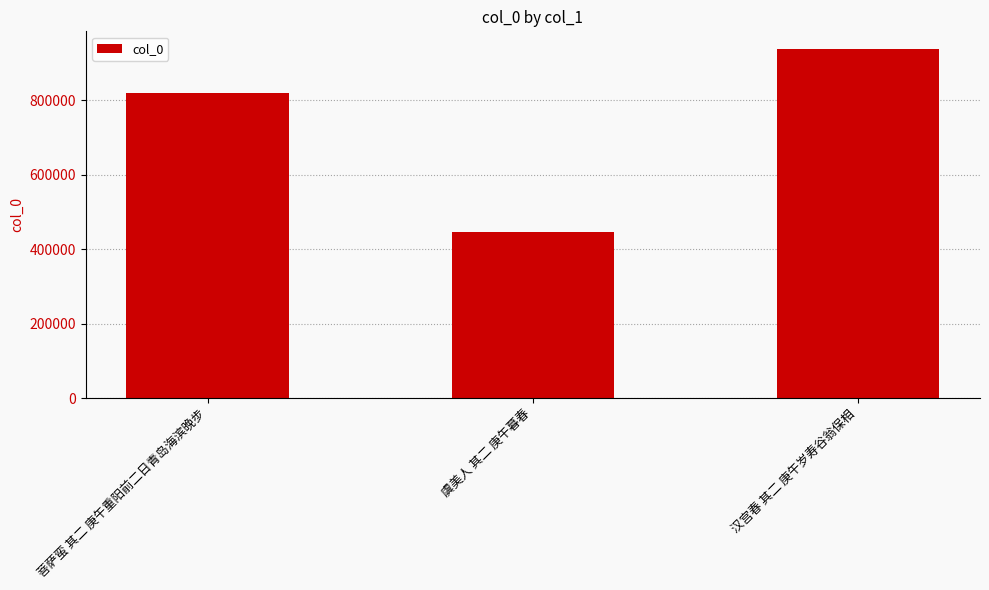

What is the minimum value shown in the chart?

446608